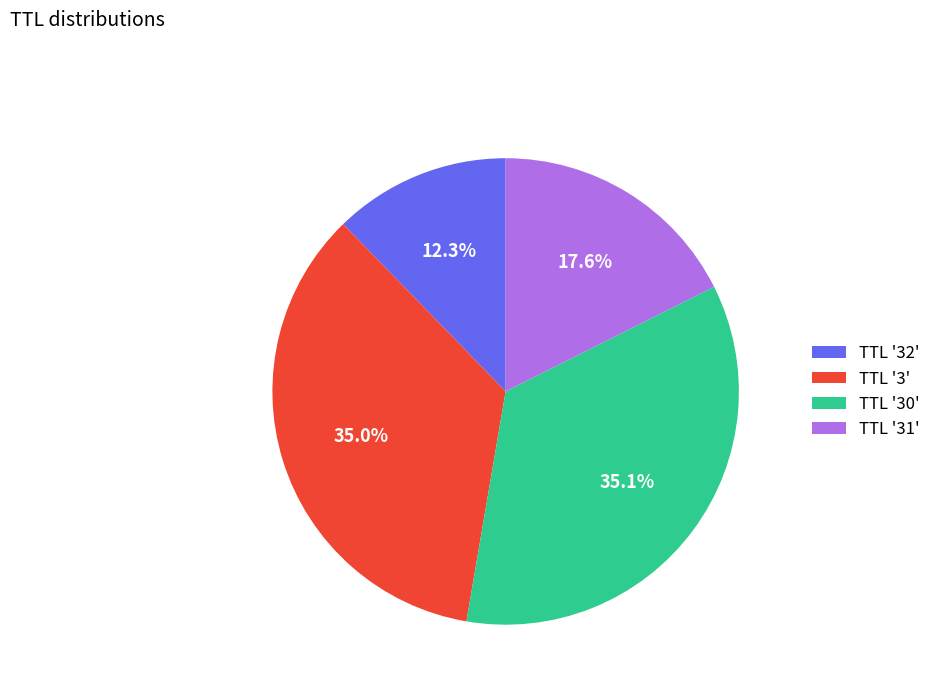

Is there a majority slice in this chart?

No